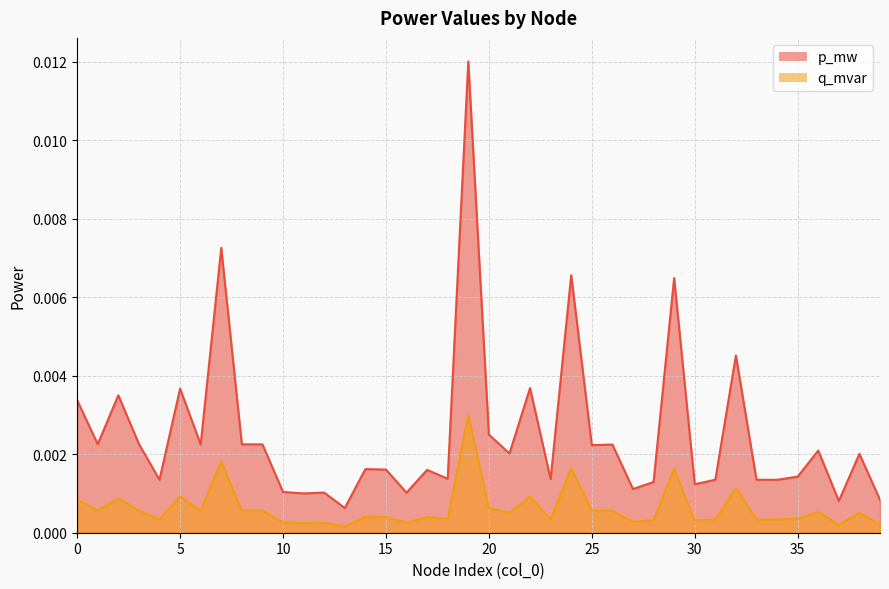

Rank the categories by q_mvar value from lowest to highest.

13, 37, 39, 11, 16, 12, 10, 27, 30, 28, 34, 4, 33, 31, 23, 18, 35, 17, 15, 14, 38, 21, 36, 25, 26, 6, 9, 8, 1, 3, 20, 0, 2, 5, 22, 32, 29, 24, 7, 19